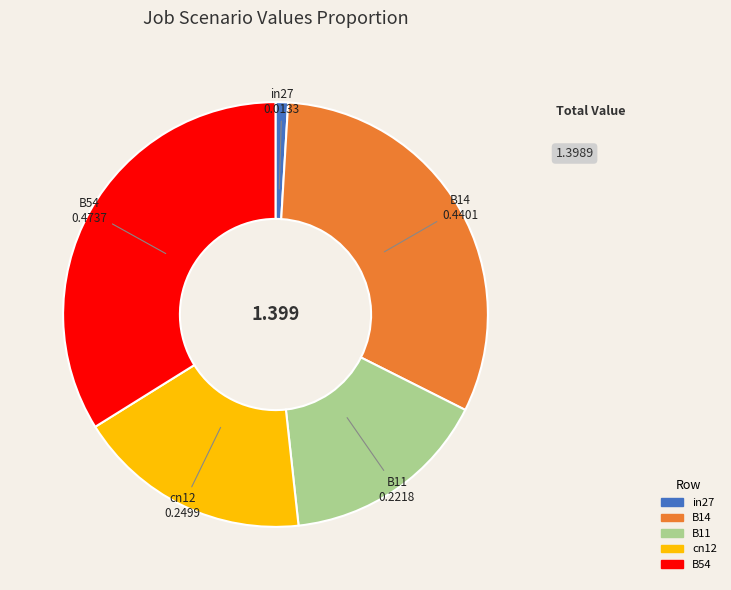

How many slices are in this pie chart?

5